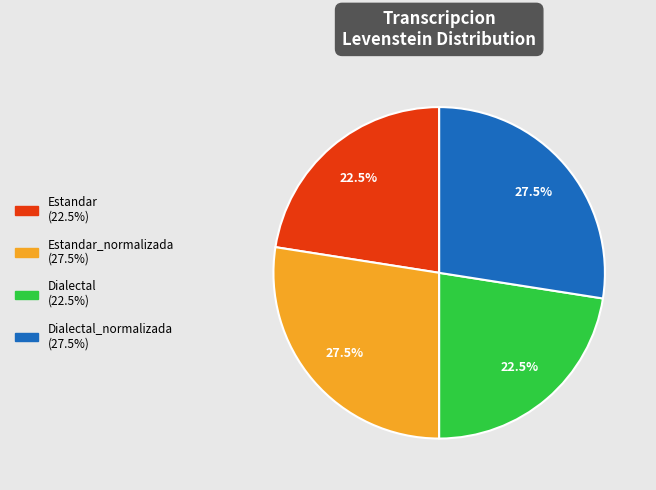

Is there a majority slice in this chart?

No